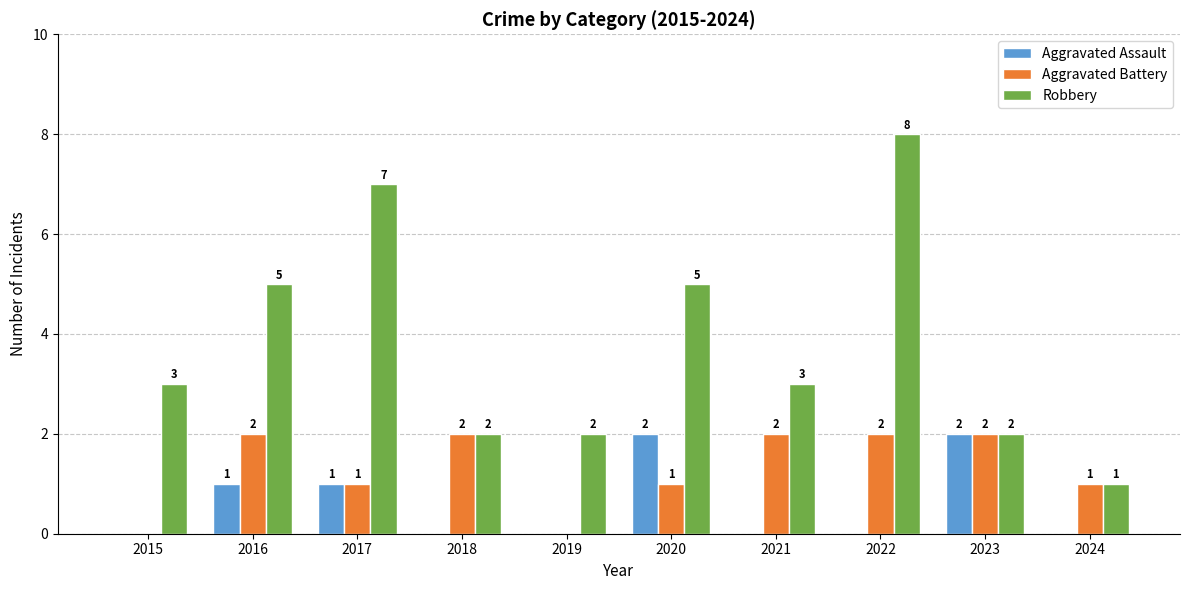

Is the value of Aggravated Battery at 2019 greater than the value of Robbery at 2023?

No